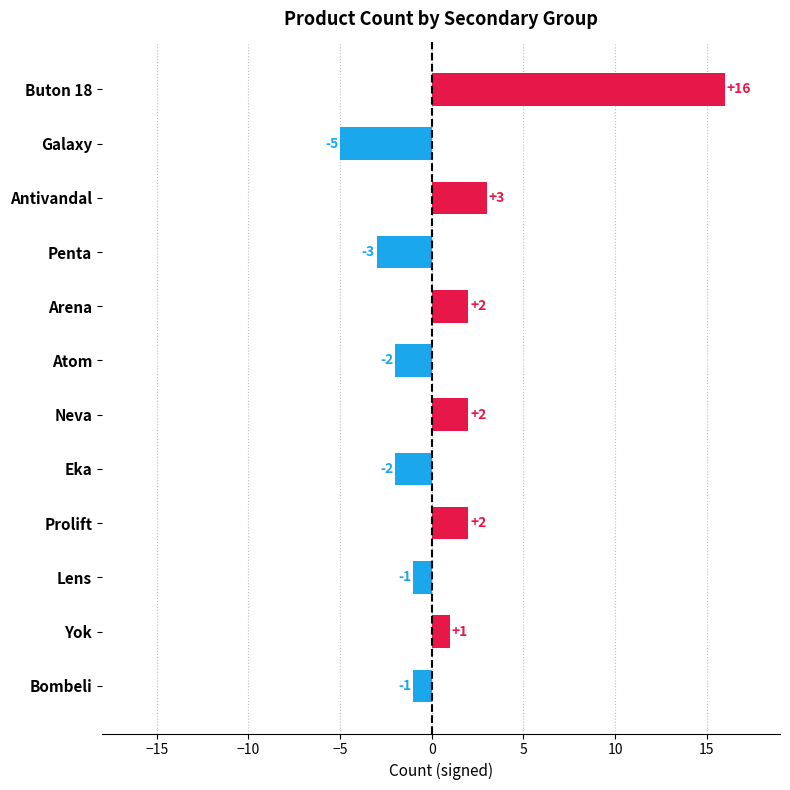

How many values are below 1?

6